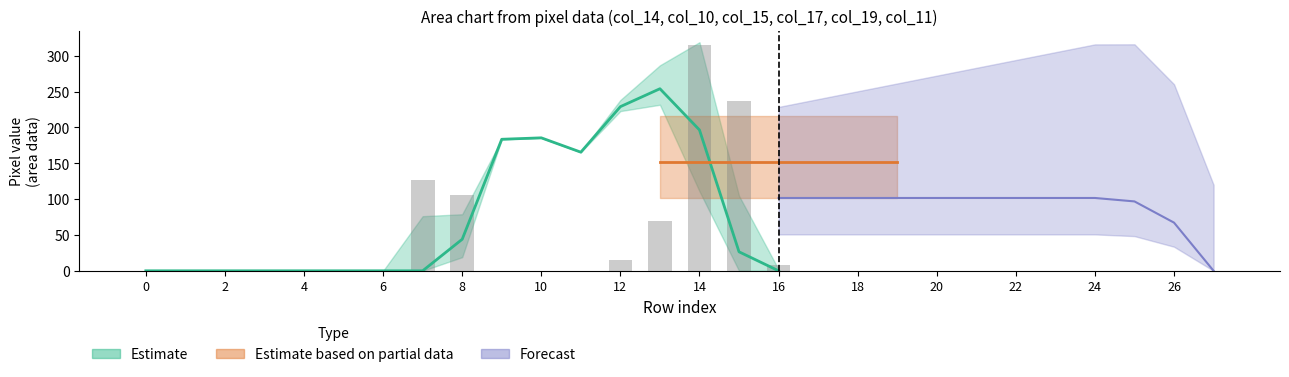

At which category does the chart reach its peak across all series?

13